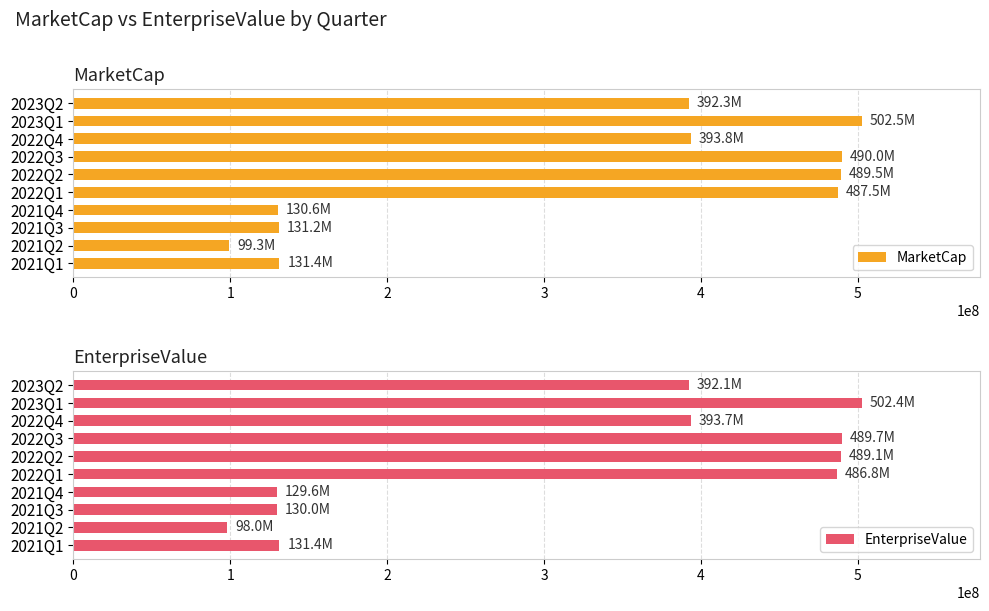

At how many categories does at least one series exceed 343932999?

6